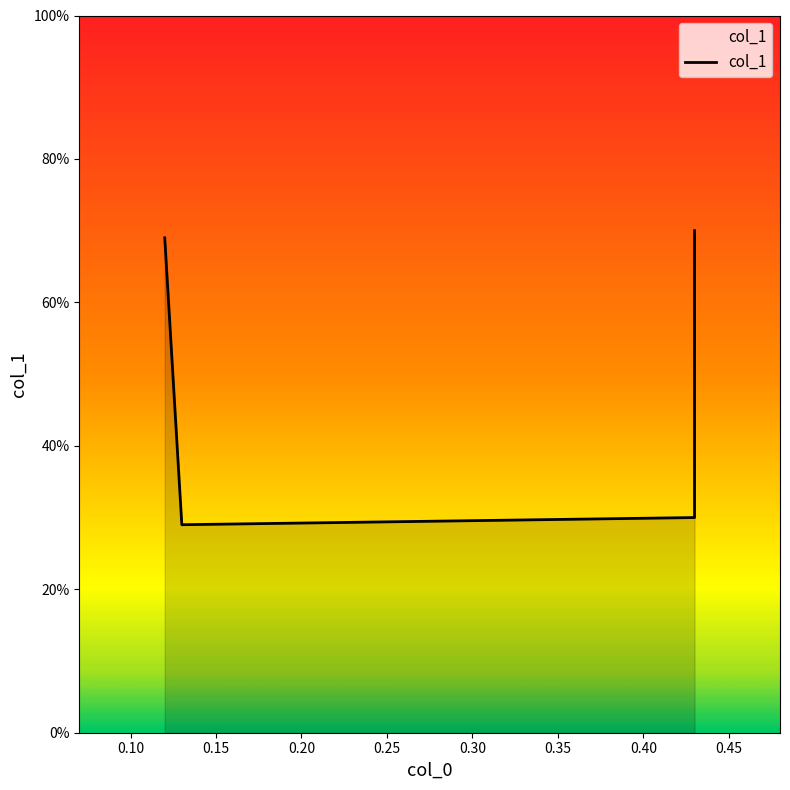

Reading right to left, list all the values displayed in this chart.

0.7	0.3	0.3	0.7